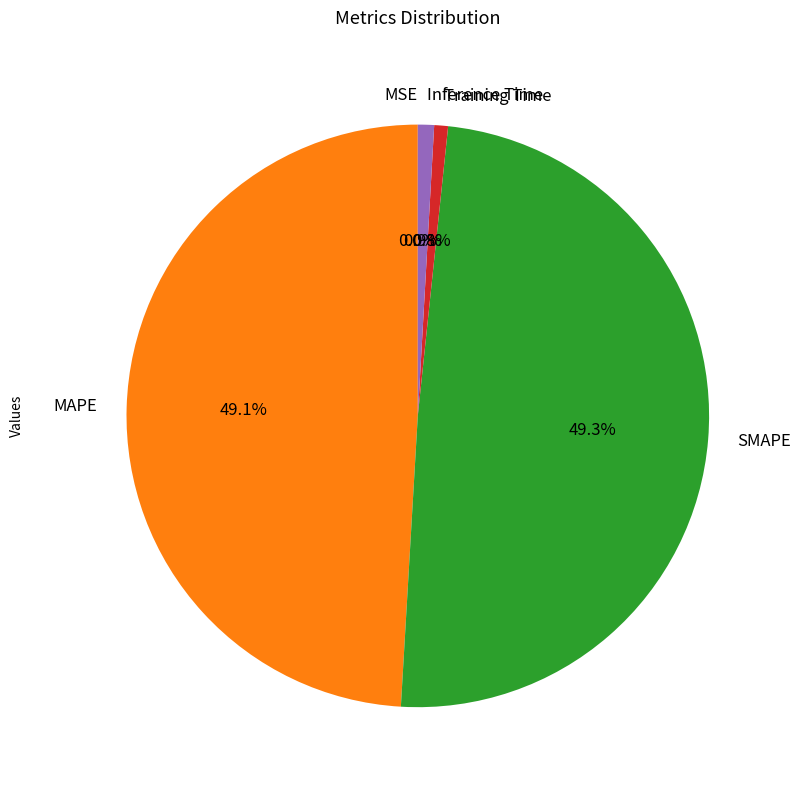

Is there any slice that represents more than half of the pie?

No